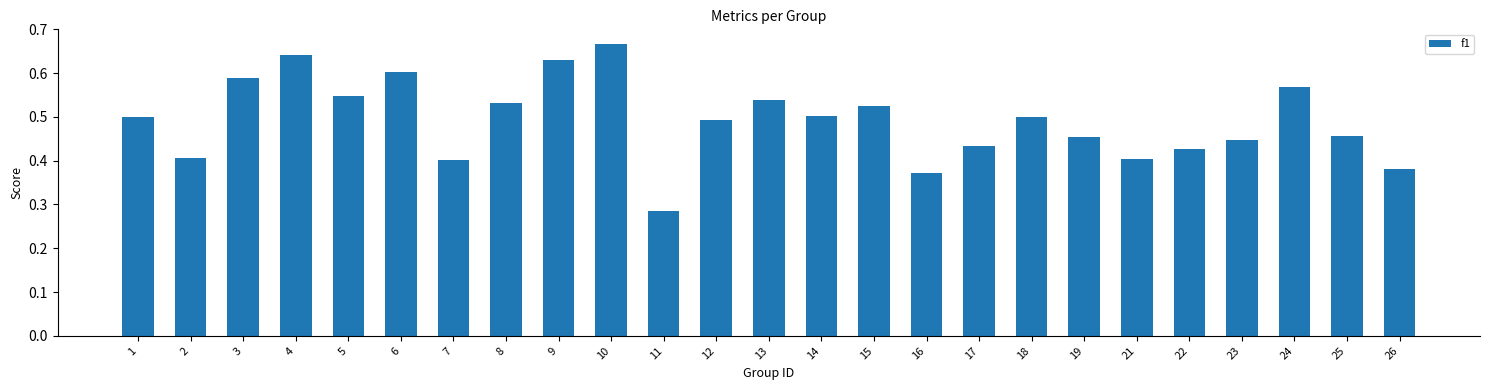

At which category does the chart reach its peak across all series?

10